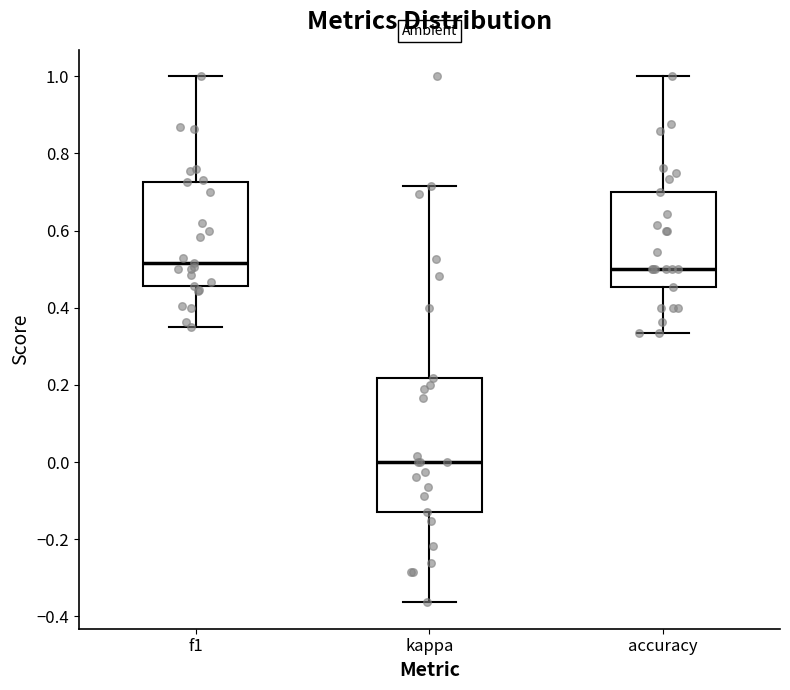

Reading left to right, transcribe this box plot: for each box, give where its median line is, the range the box spans, and where its two whiskers end, as read against the y-axis. The values are not printed on the chart, so give them approximately, as read against the axis.

f1: median 0.52, box 0.46 to 0.72, whiskers 0.36 to 1.00
kappa: median 0.00, box -0.12 to 0.22, whiskers -0.36 to 0.72
accuracy: median 0.50, box 0.46 to 0.70, whiskers 0.34 to 1.00